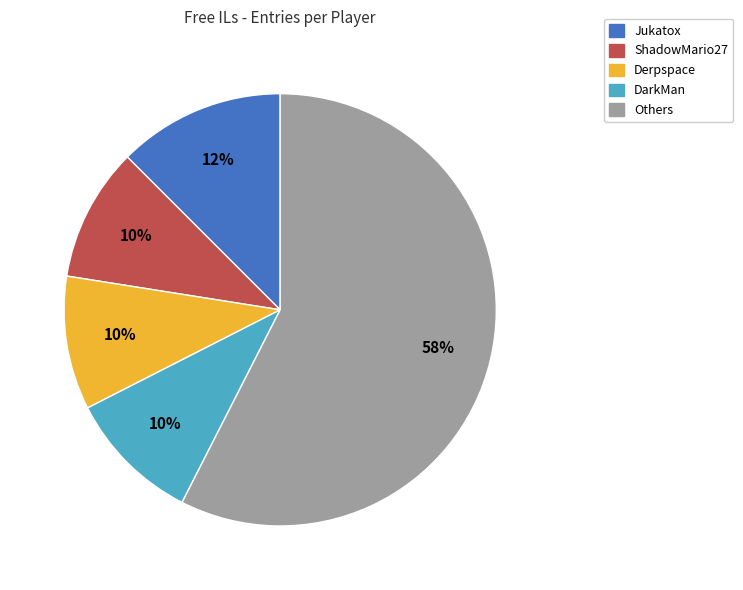

What is the largest slice in the pie chart?

Others